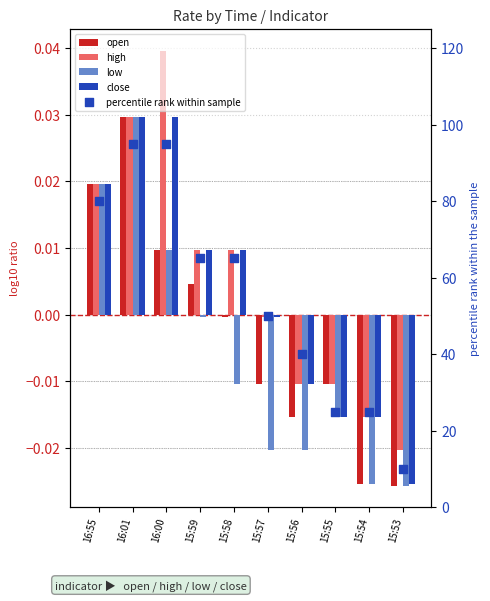

What is the total value across all series at 15:59?

65.0